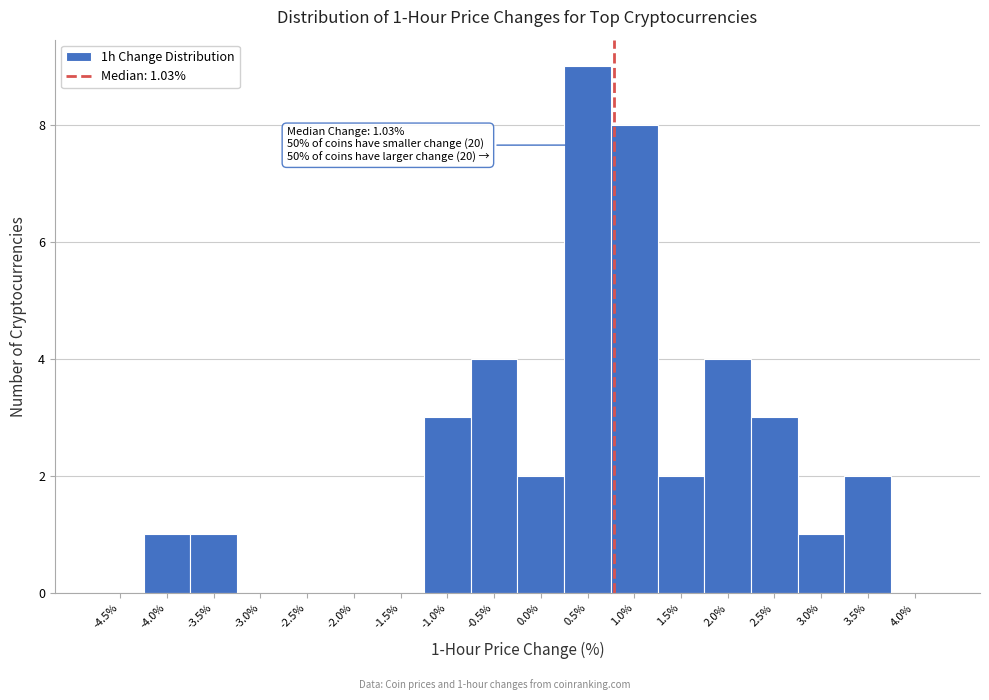

Reading left to right, what are all the values shown in this chart?

-4.5%=0	-4.0%=1	-3.5%=1	-3.0%=0	-2.5%=0	-2.0%=0	-1.5%=0	-1.0%=3	-0.5%=4	0.0%=2	0.5%=9	1.0%=8	1.5%=2	2.0%=4	2.5%=3	3.0%=1	3.5%=2	4.0%=0